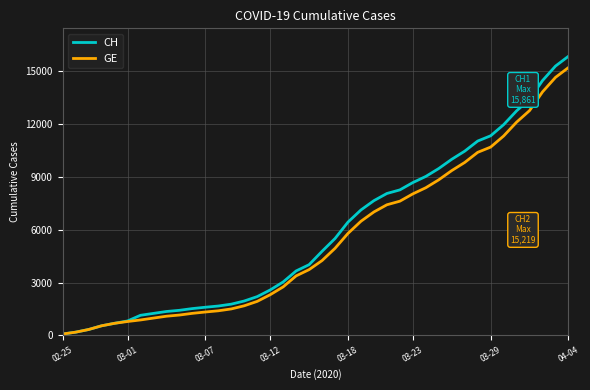

Which series has the widest spread of values?

CH